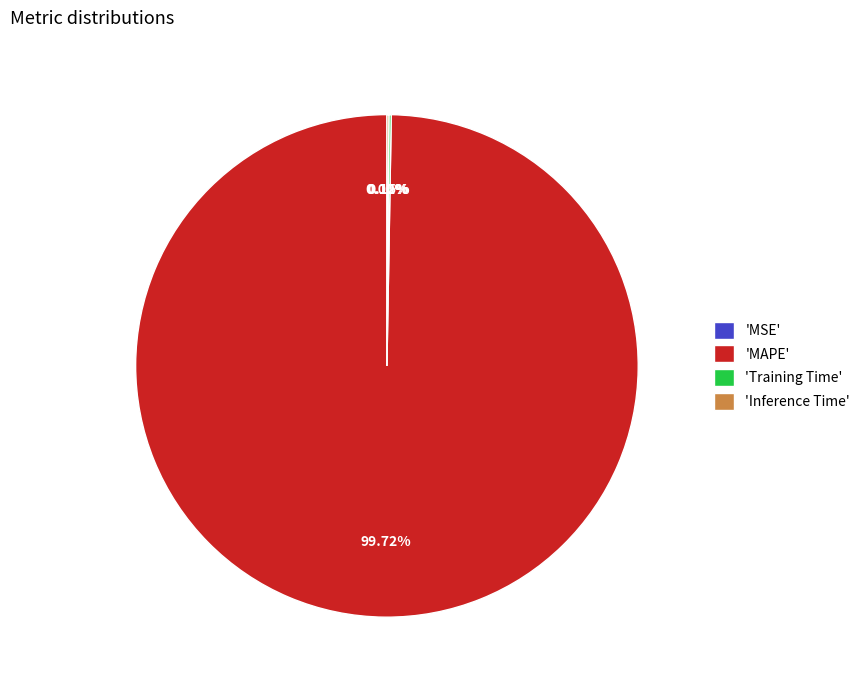

Which slice is the largest?

'MAPE'